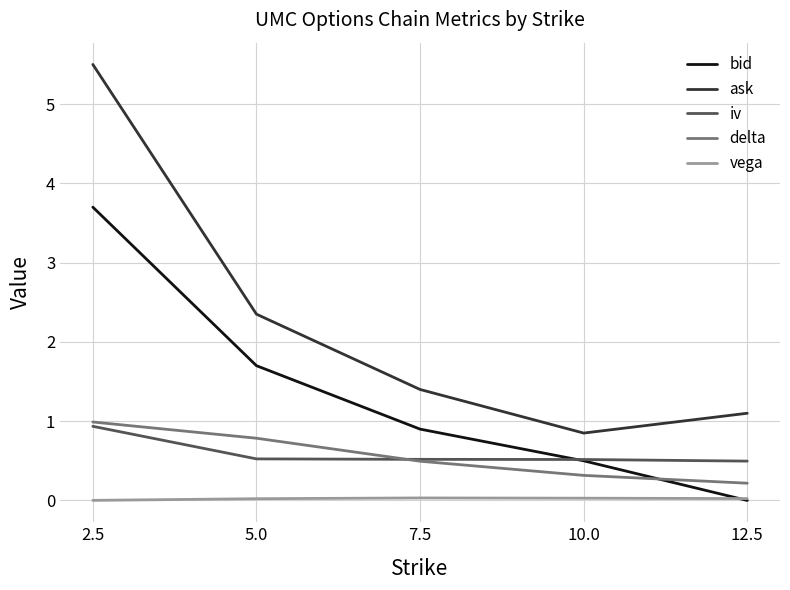

Which series has the largest range (max minus min)?

ask